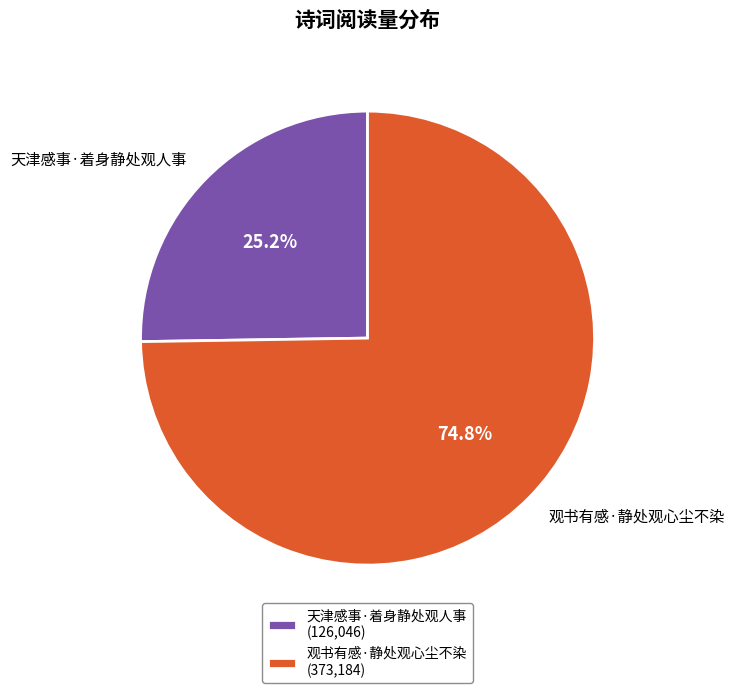

Which has a higher value, 天津感事·着身静处观人事 or 观书有感·静处观心尘不染?

观书有感·静处观心尘不染